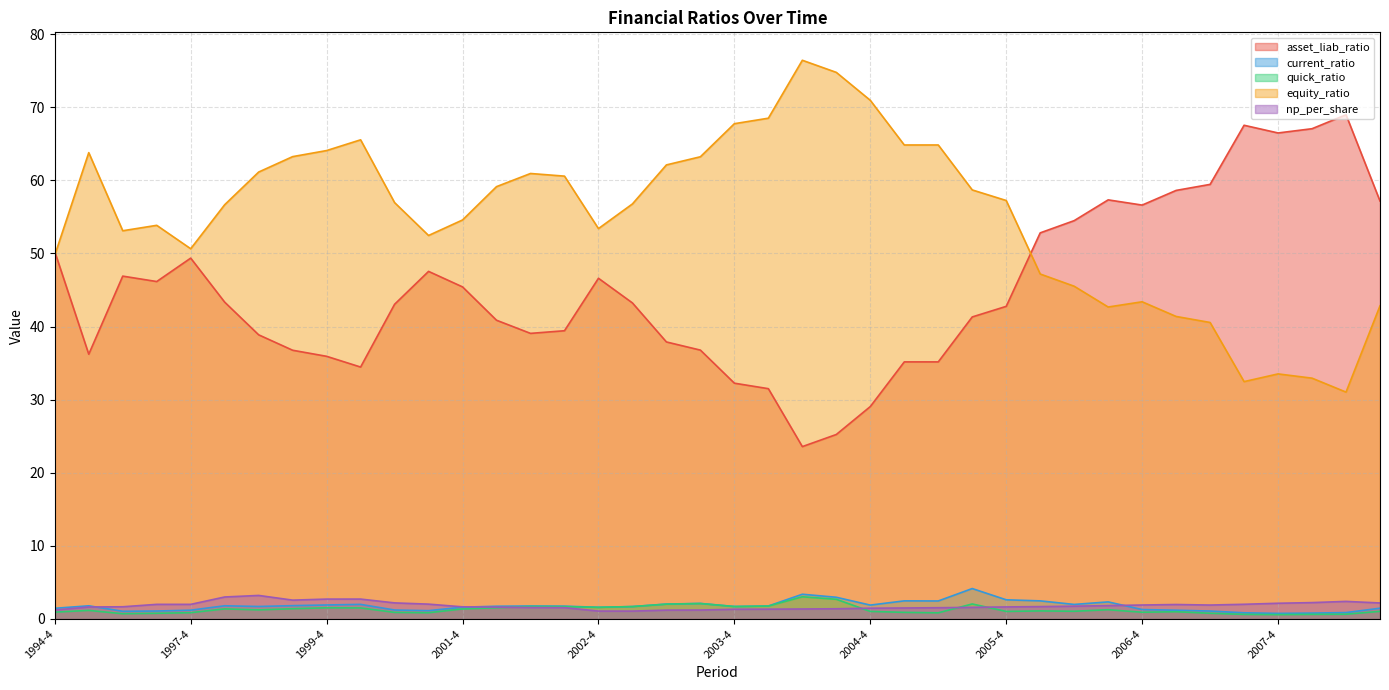

What is the value of the equity_ratio point at the 18th from the left?

56.8